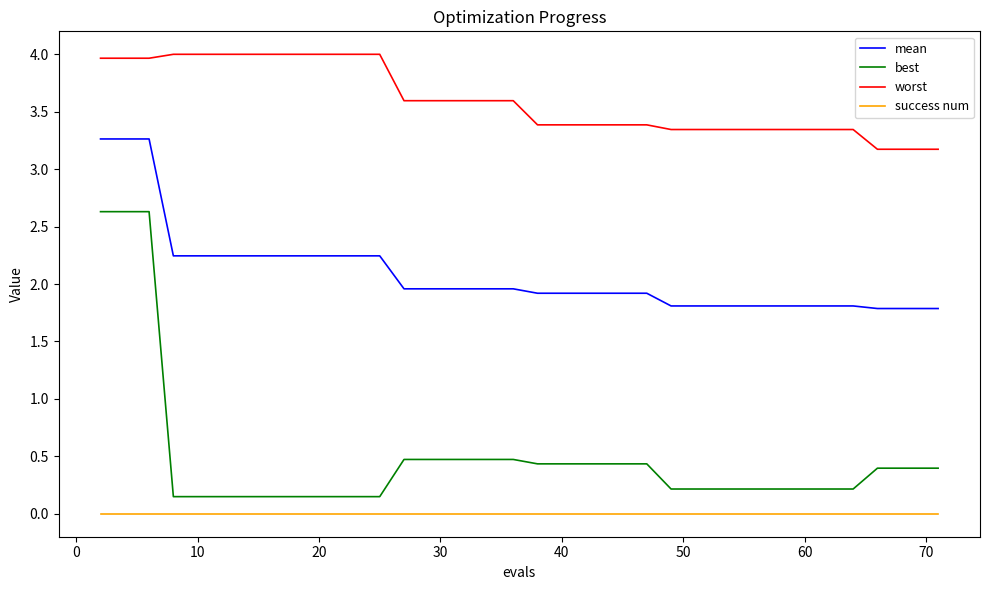

What are all the series names shown in the legend?

mean, best, worst, success num